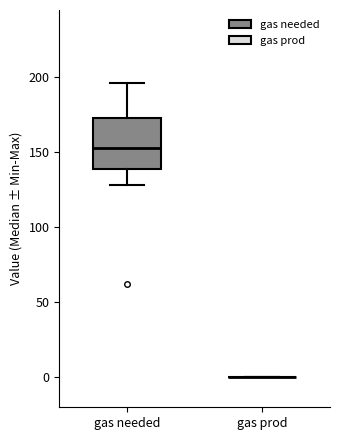

Comparing the boxes themselves (not the whiskers), which one is the tallest?

gas needed